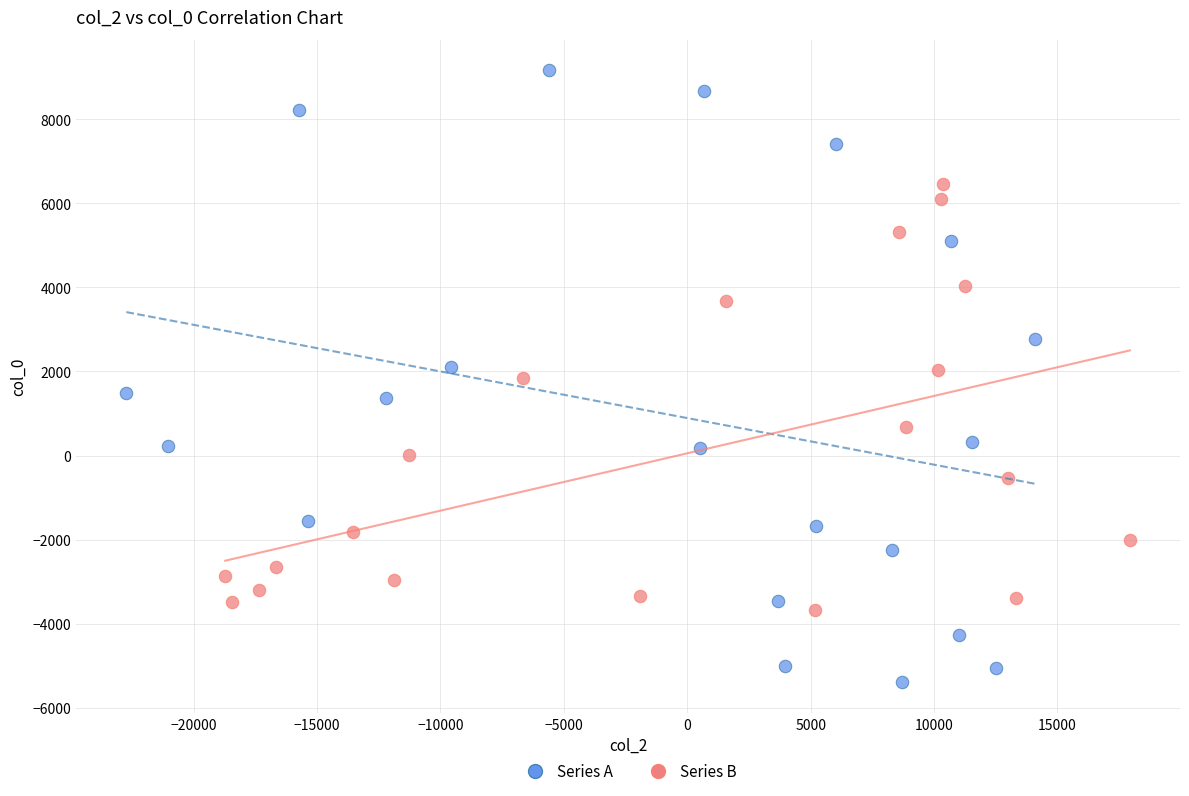

What are all the series names shown in the legend?

Series A, Series B